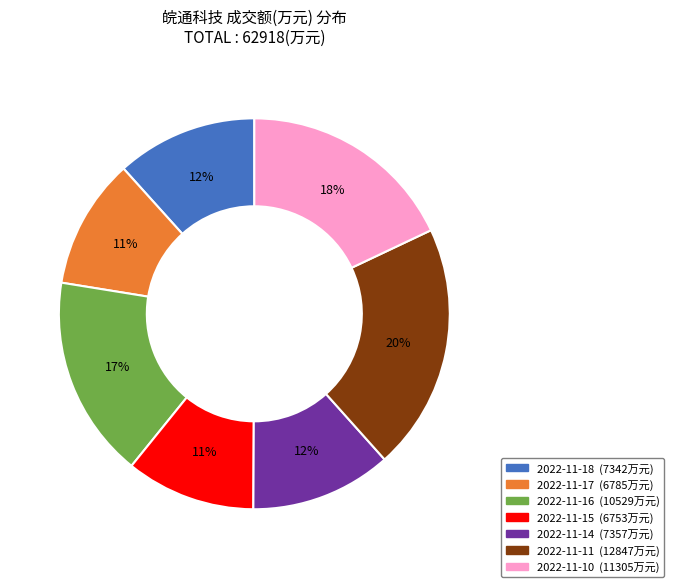

To the nearest percent, what is the average slice percentage?

14%